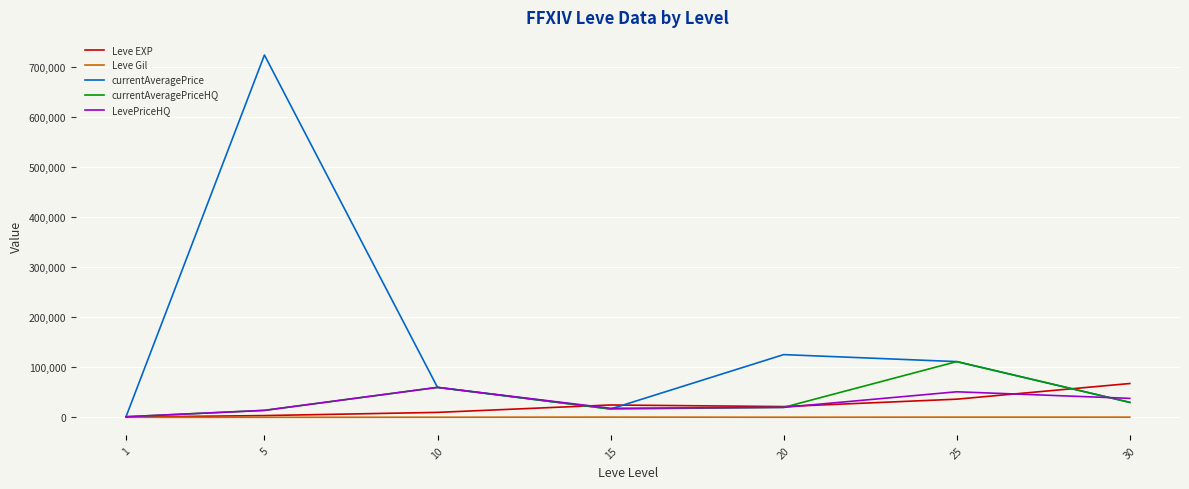

Is the value of currentAveragePriceHQ at 10 greater than the value of Leve Gil at 10?

Yes